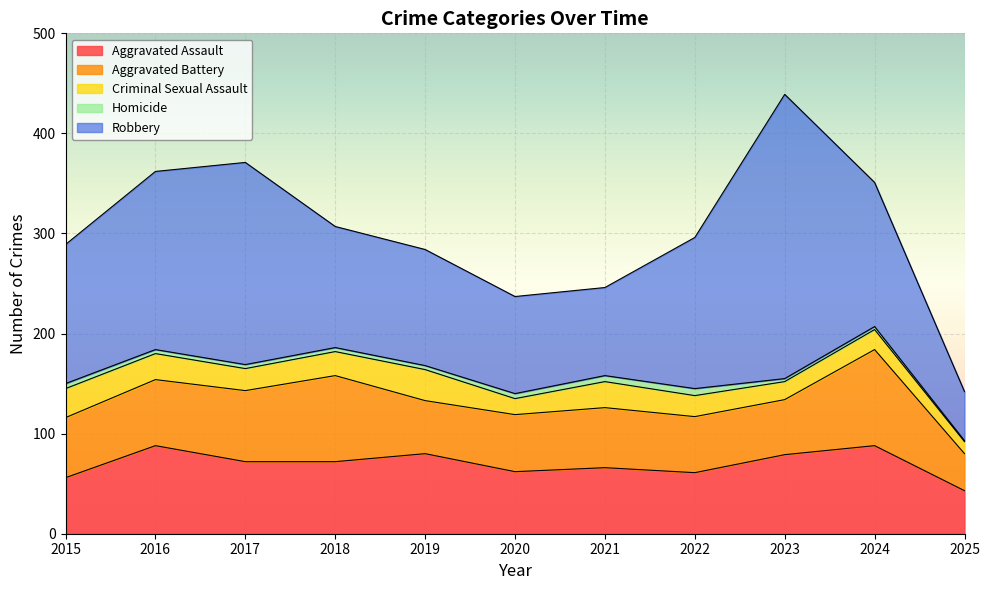

What is the sum of all Aggravated Assault values?

767